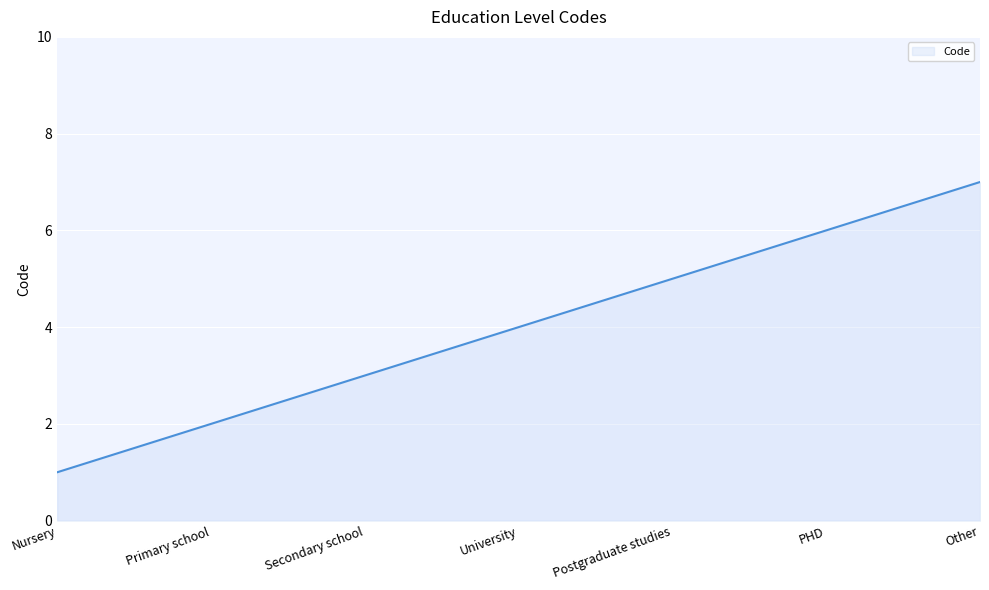

How many distinct data groups are displayed?

1